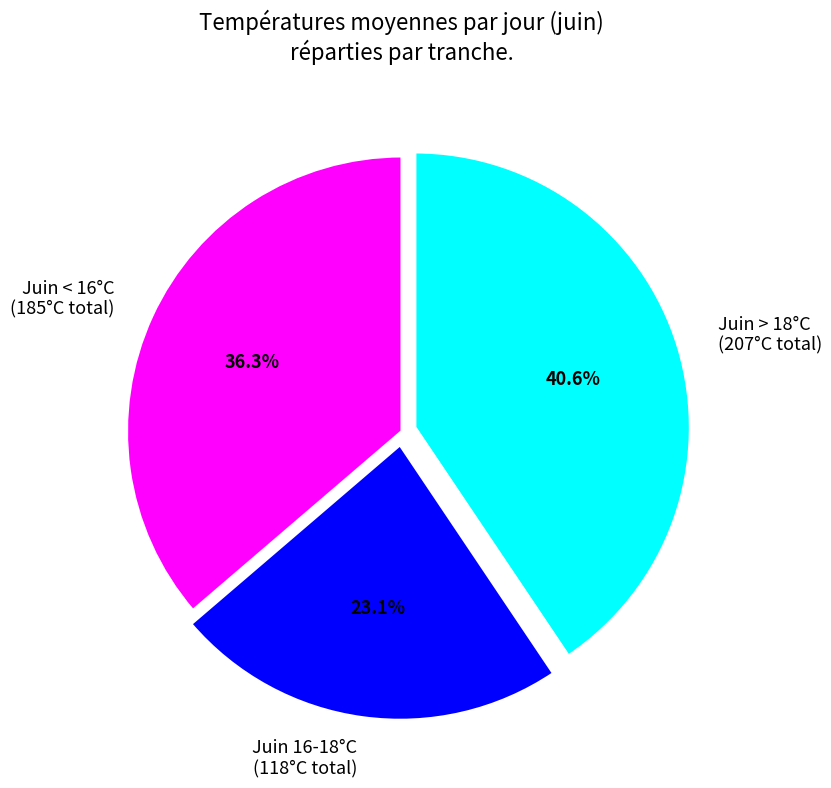

Rank the categories by value from highest to lowest.

Juin > 18°C (207°C total), Juin < 16°C (185°C total), Juin 16-18°C (118°C total)